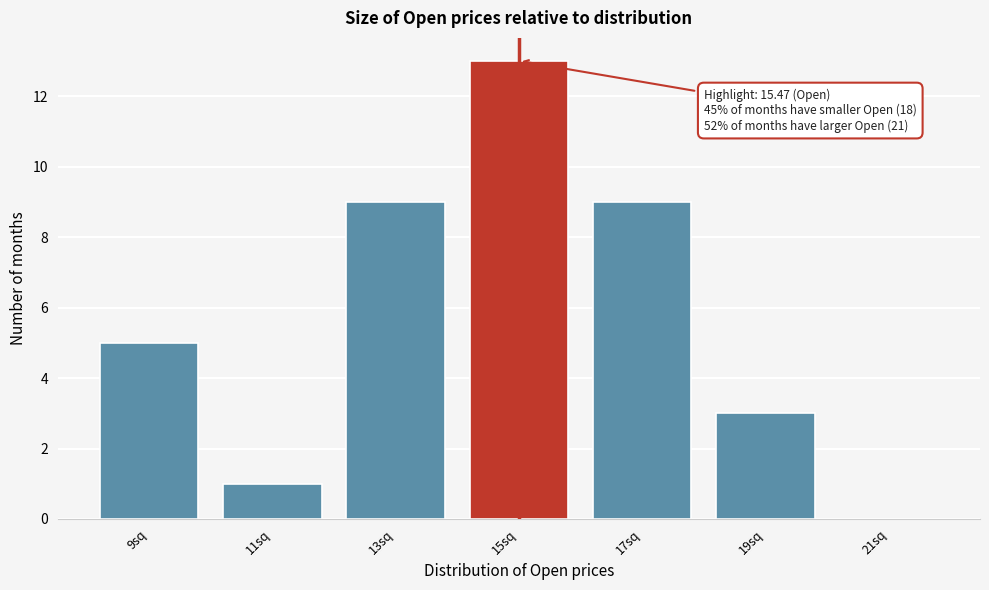

Reading right to left, what are all the values shown in this chart?

21sq=0	19sq=3	17sq=9	15sq=13	13sq=9	11sq=1	9sq=5